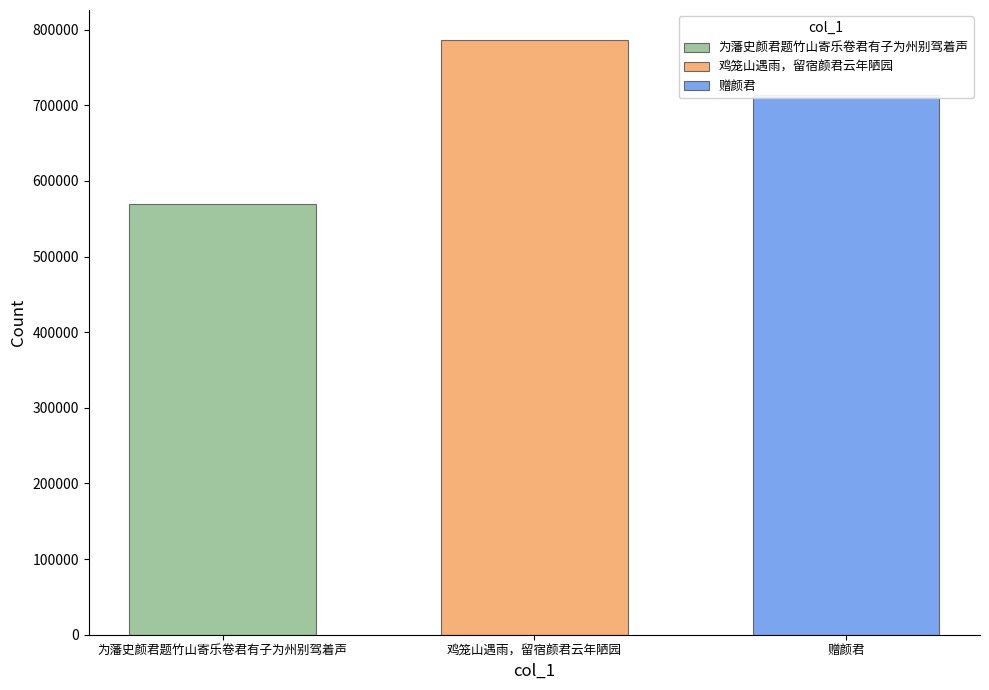

List the labels in order of value, smallest first.

为藩史颜君题竹山寄乐卷君有子为州别驾着声, 赠颜君, 鸡笼山遇雨，留宿颜君云年陋园